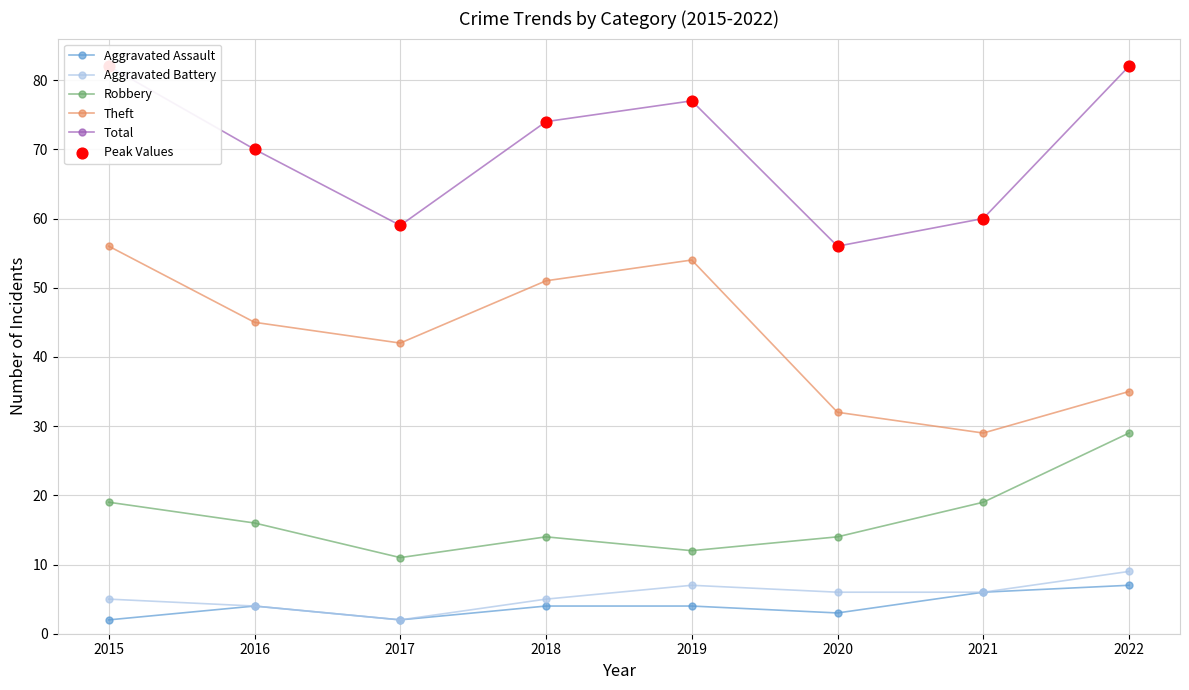

Is the value of Aggravated Battery at 2019 greater than the value of Robbery at 2018?

No